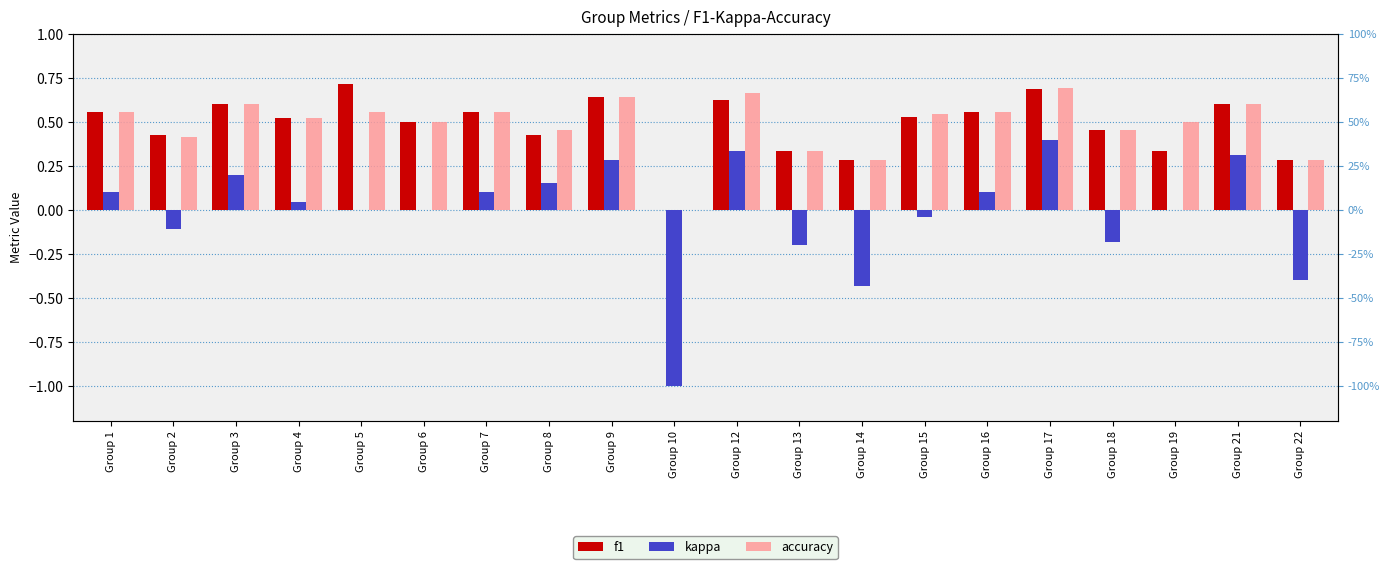

The kappa series shows -1.0 at Group 10. True or false?

True